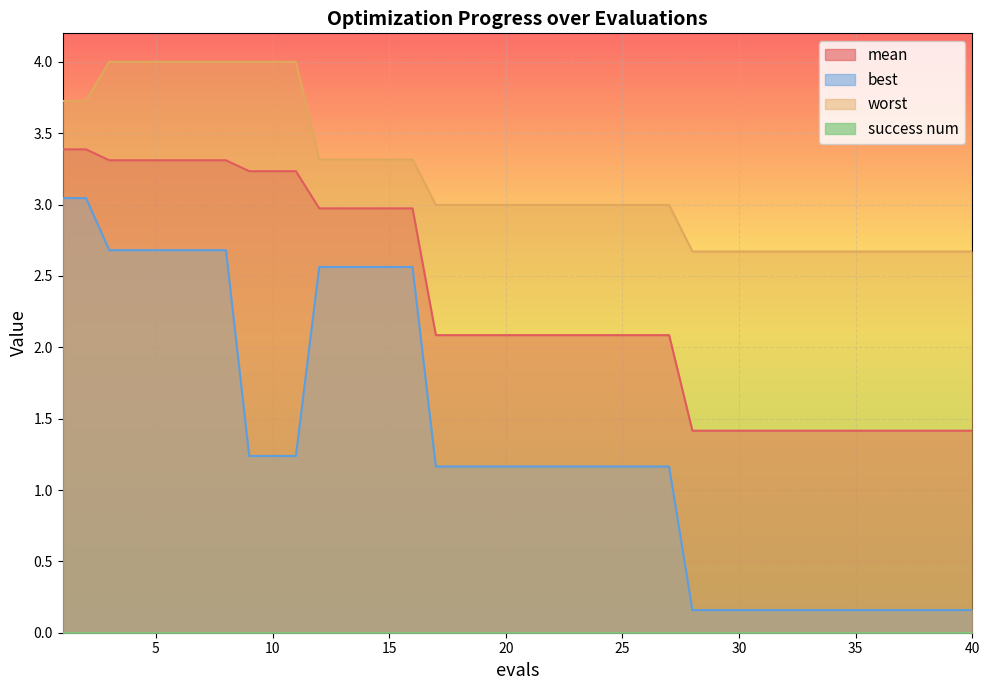

What is the value of the best point at the 11th from the left?

1.2